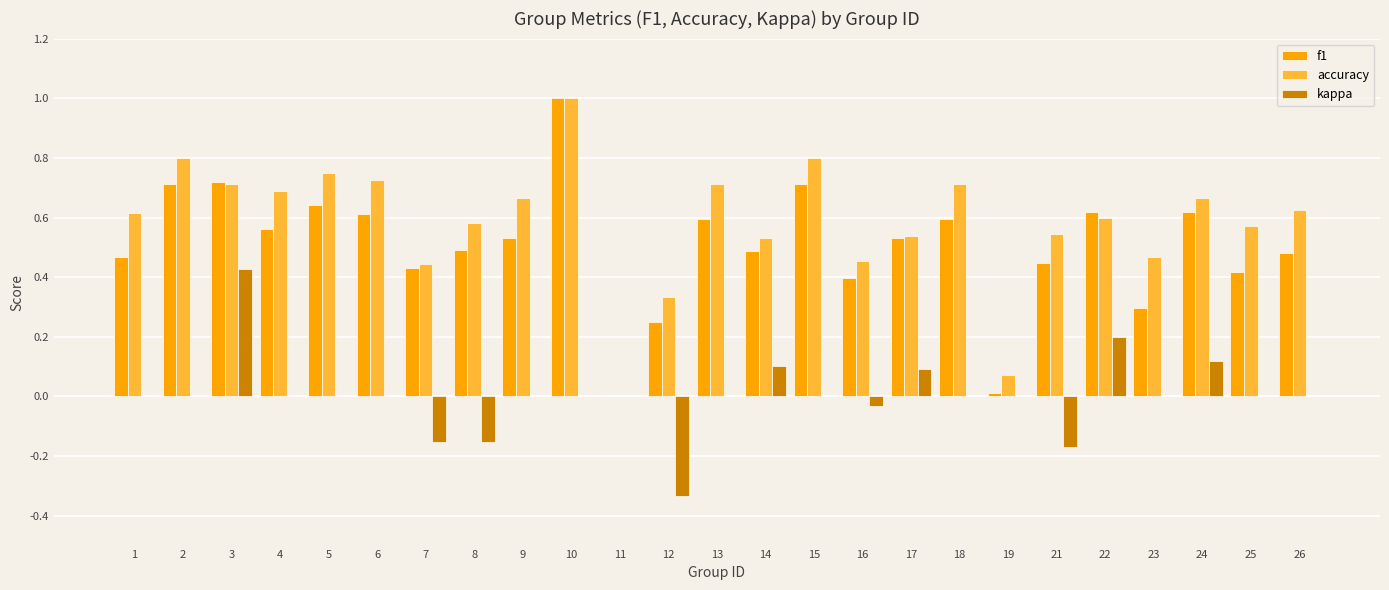

Which series changed the most between 6 and 23?

f1